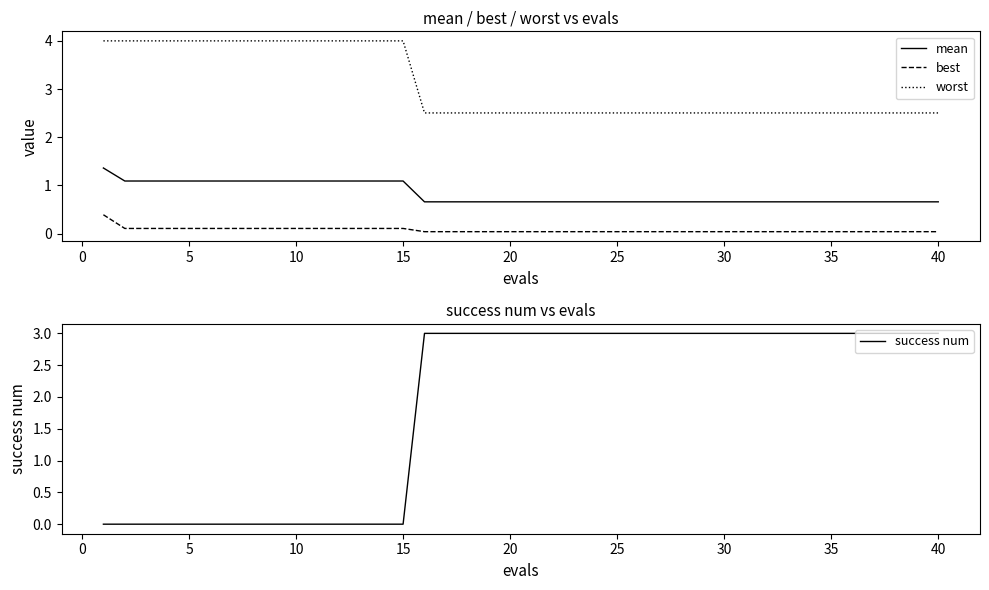

Which series has the widest spread of values?

success num